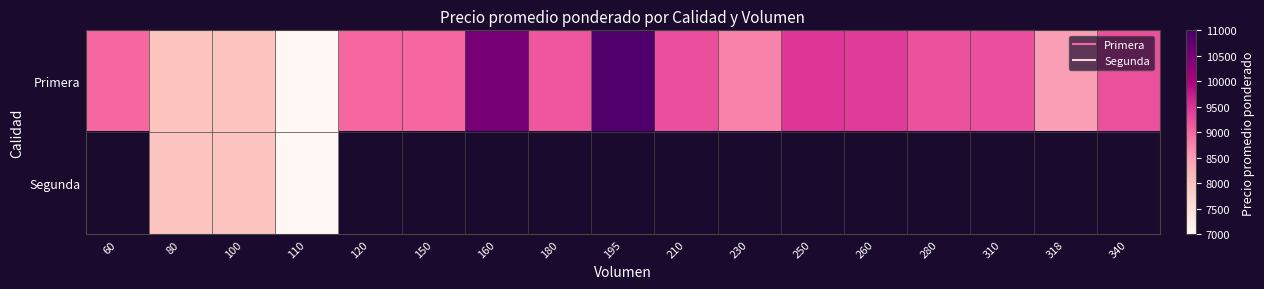

Which series has the largest total across all categories?

Primera